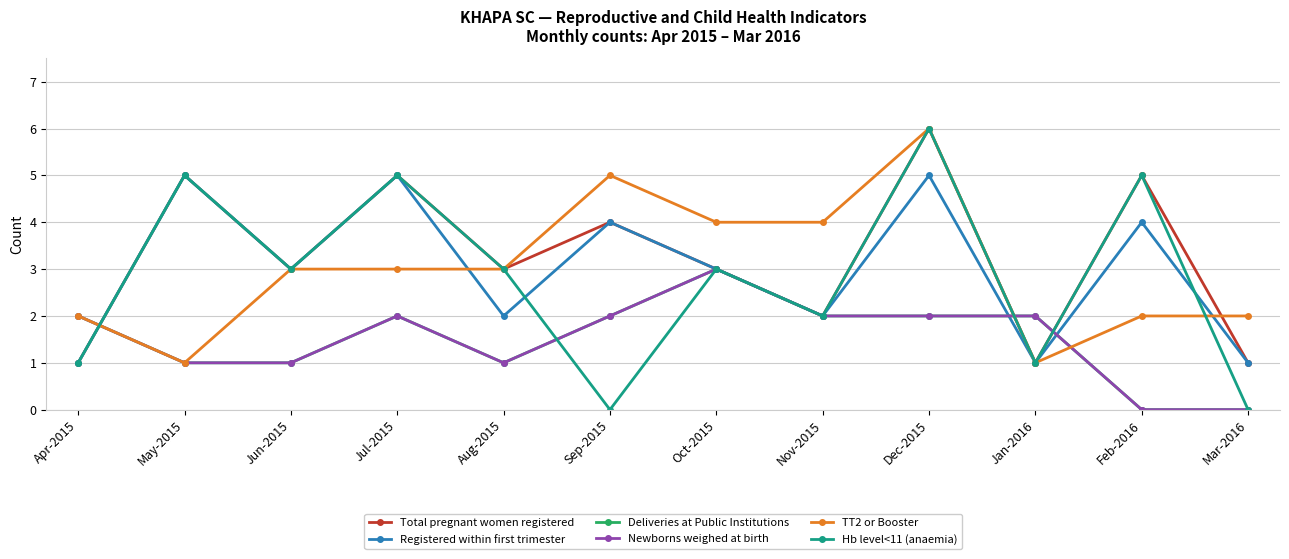

At how many categories does at least one series exceed 1?

12